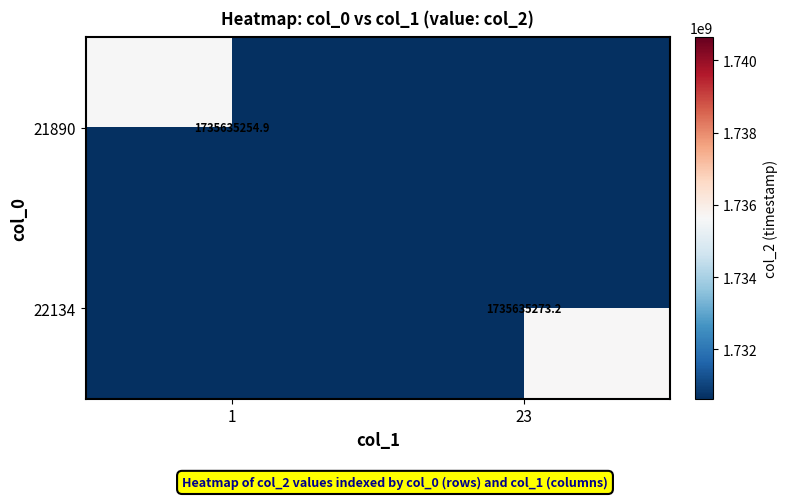

The 21890 series shows 1735635254.9 at 1. True or false?

True